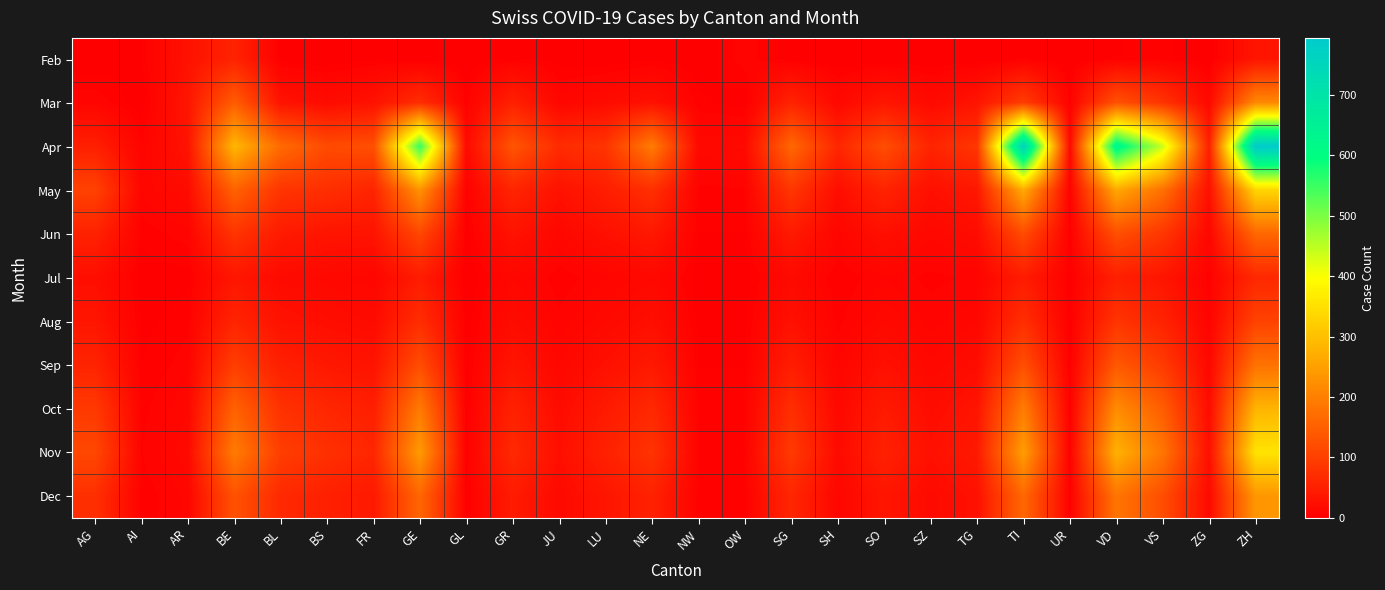

How many series are shown in this chart?

11